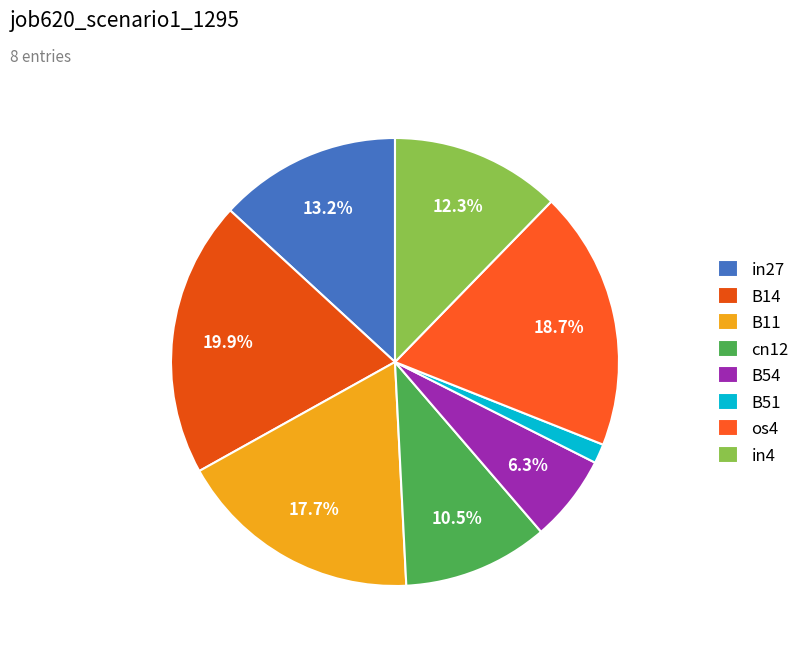

Is there any slice that represents more than half of the pie?

No